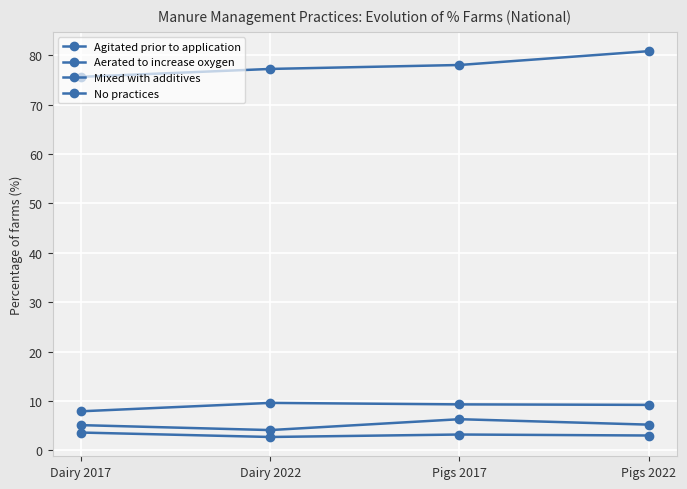

At which label does No practices reach its peak?

Pigs 2017